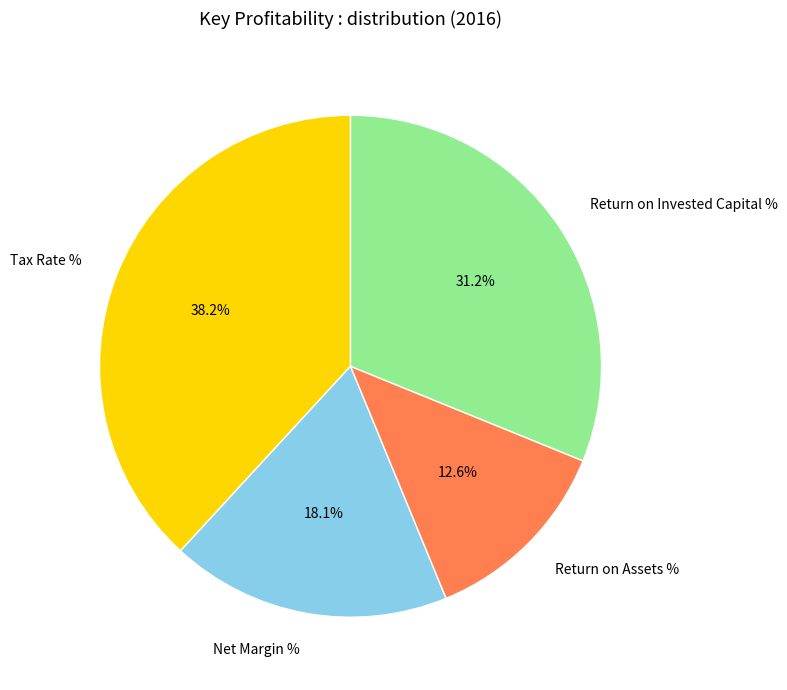

Is there any slice that represents more than half of the pie?

No